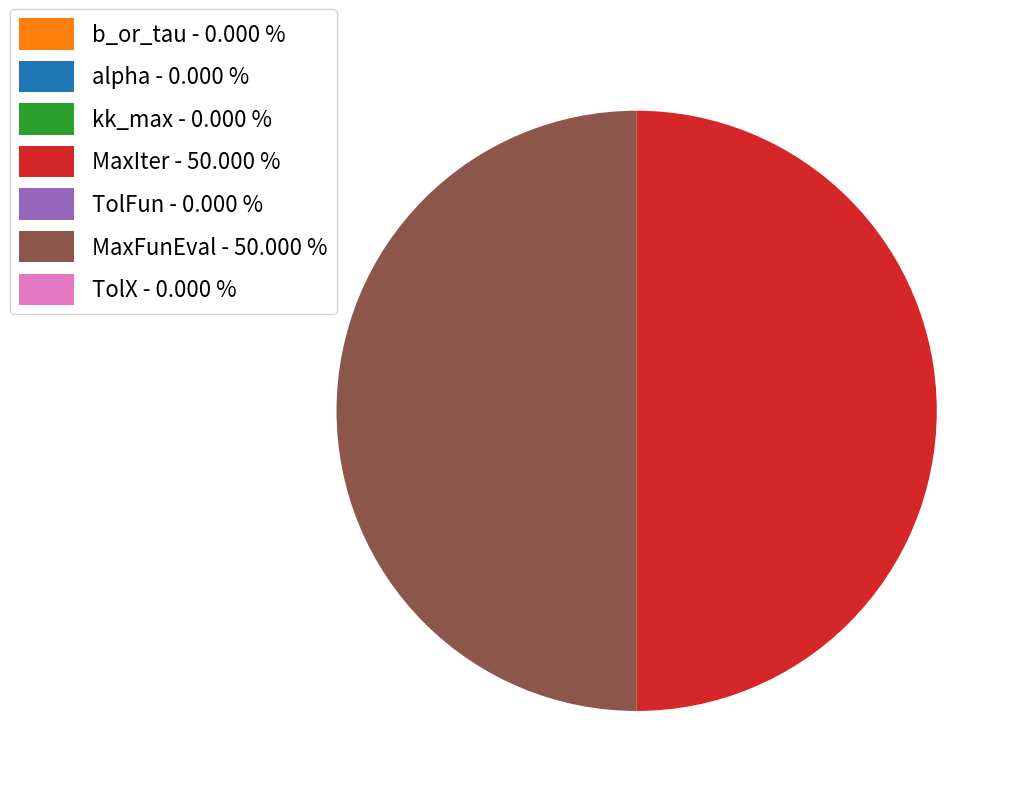

To the nearest percent, what is the difference between the largest and smallest slice percentages?

50%